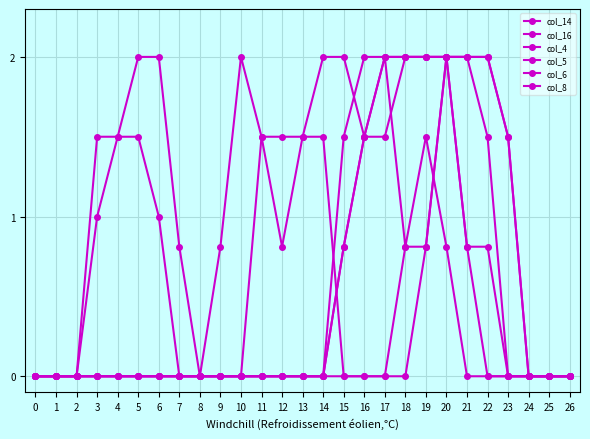

How many data points does each series have?

27